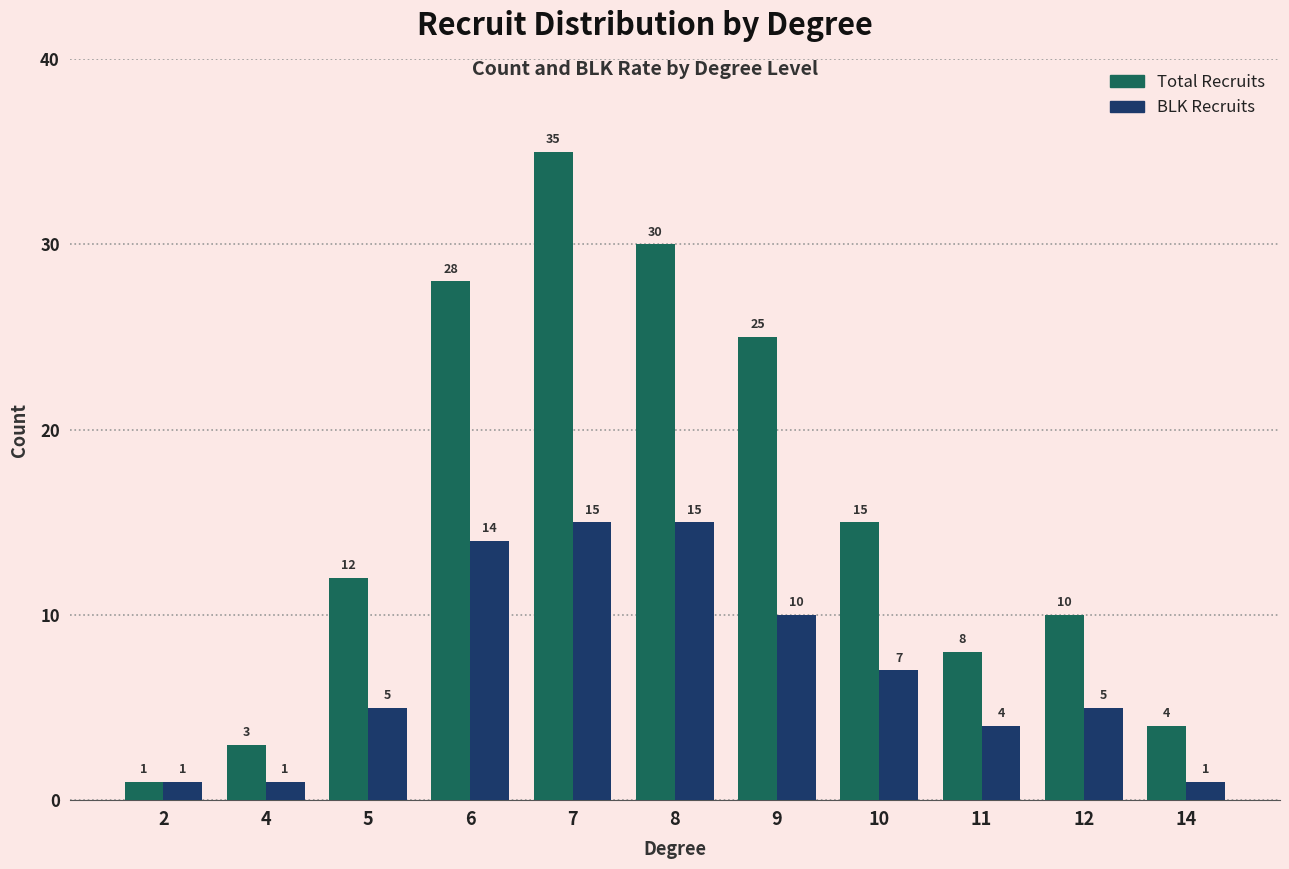

Does the chart contain stacked bars?

No